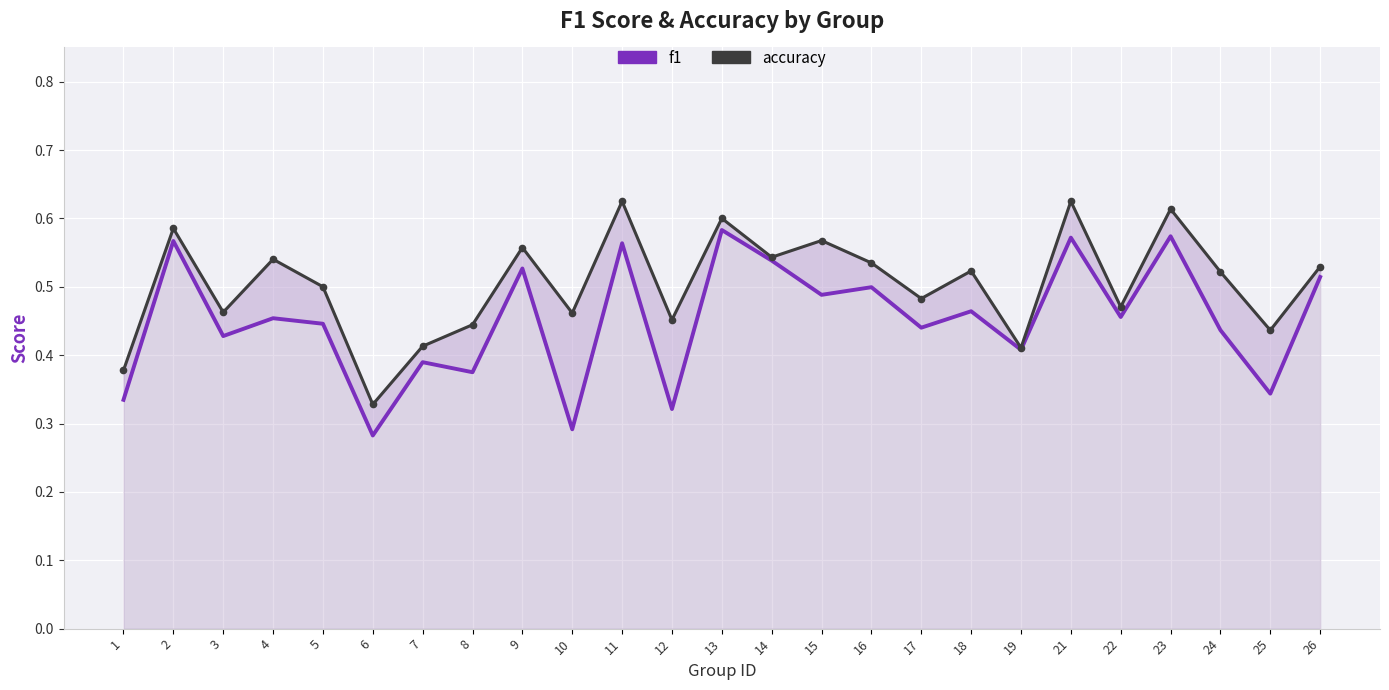

What are all the series names shown in the legend?

f1, accuracy